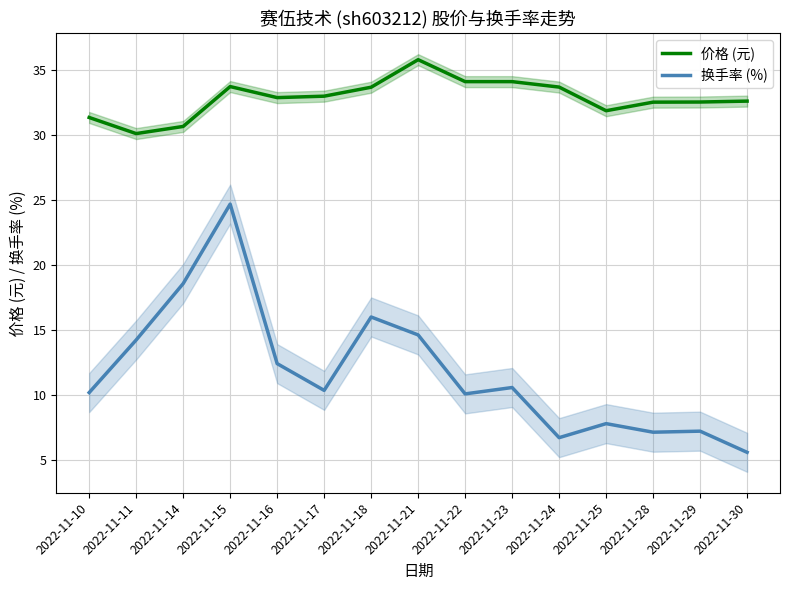

How many data points in 换手率 (%) are above 10?

10